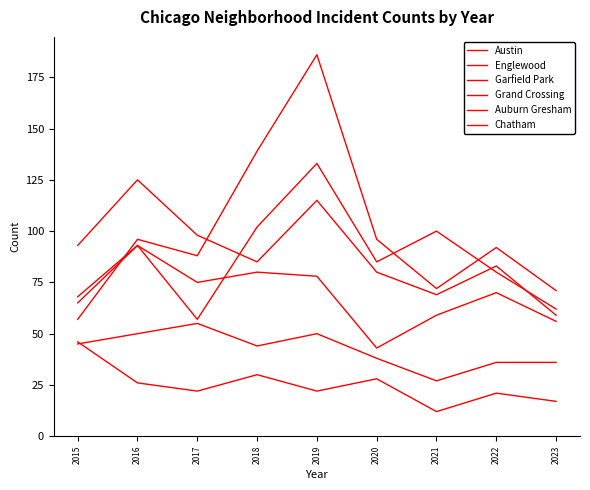

Where is Englewood nearest to the value 92?

2015